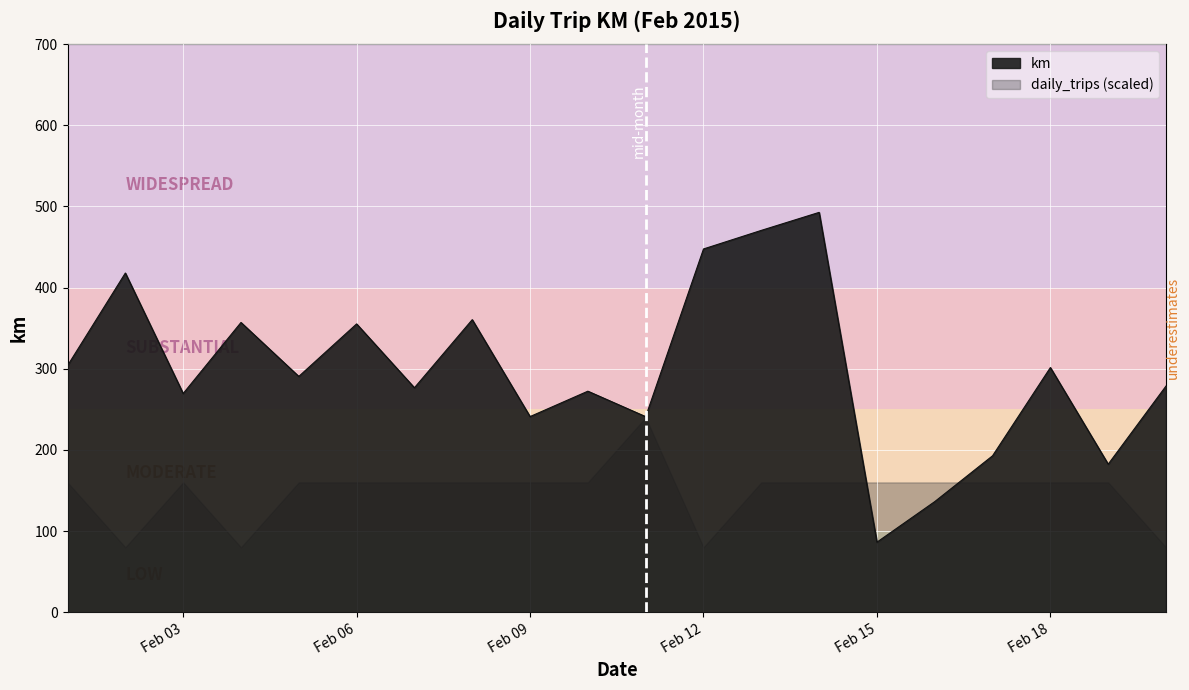

Reading right to left, transcribe all the data shown in this chart.

278.8	182.4	301.5	192.8	136.4	86.4	492.7	470.5	447.6	241.0	272.4	241.1	360.5	276.6	355.3	290.6	357.1	269.5	418.0	303.9